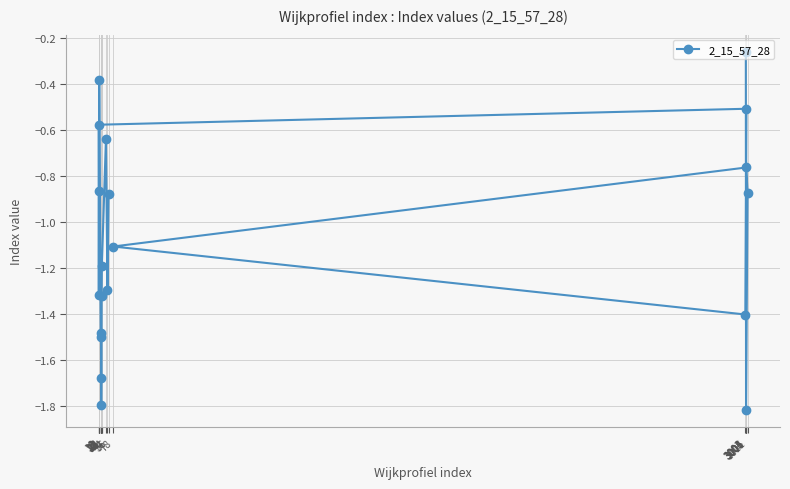

Reading right to left, extract all data points from this chart.

-0.9	-1.3	-0.6	-1.2	-1.3	-1.7	-1.8	-1.5	-1.5	-0.4	-0.9	-1.3	-0.6	-0.5	-1.4	-1.1	-0.8	-0.9	-1.8	-0.3